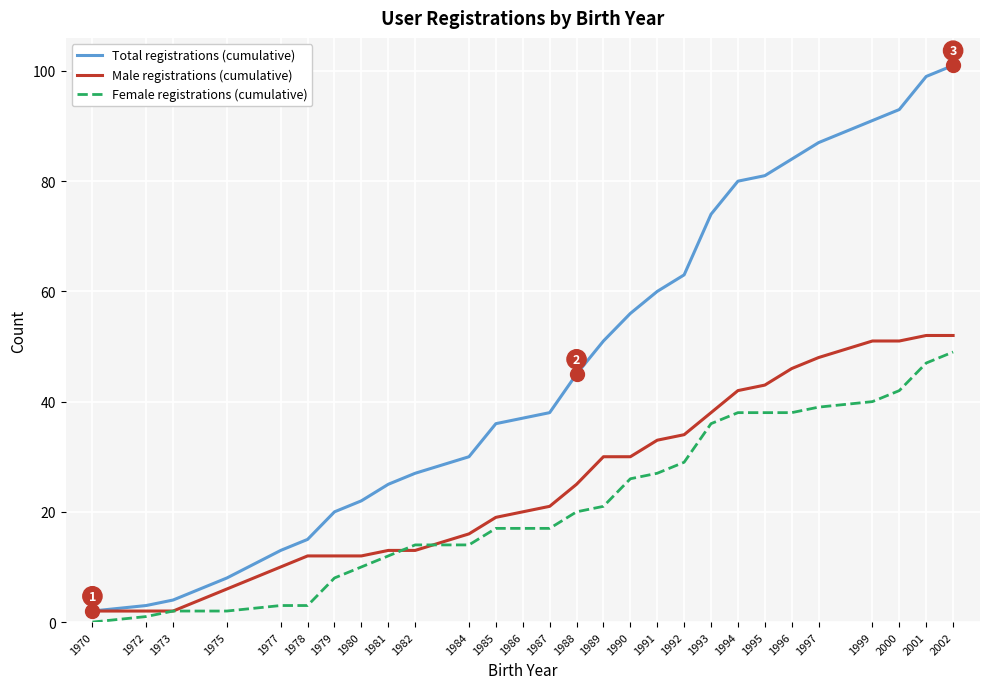

Which series has the largest range (max minus min)?

Total registrations (cumulative)